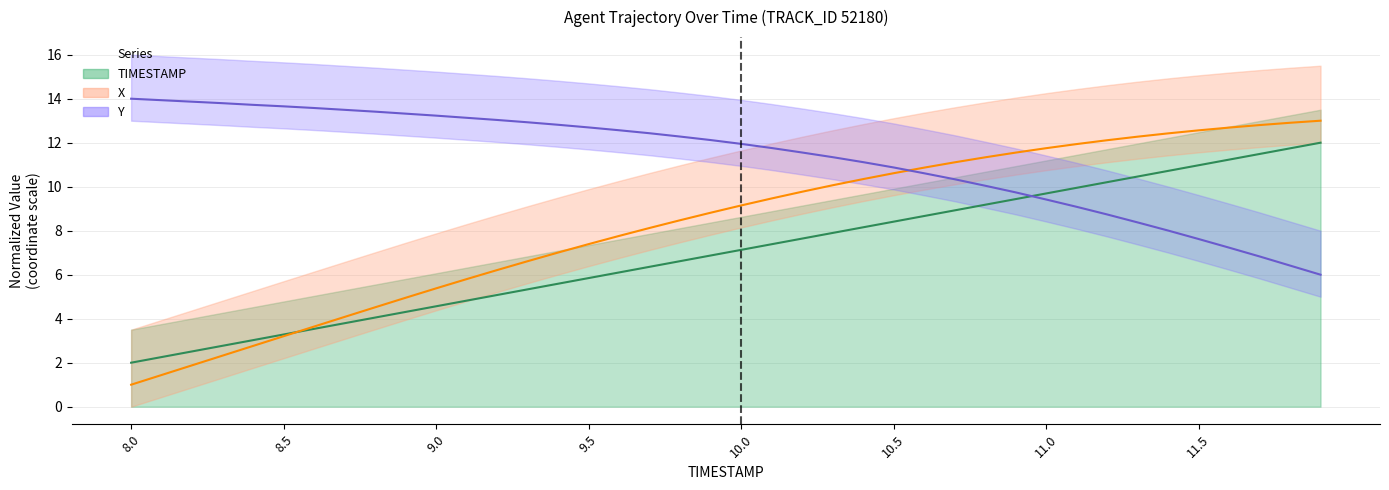

True or false: Y has a value of 5.2 at 8.7.

False